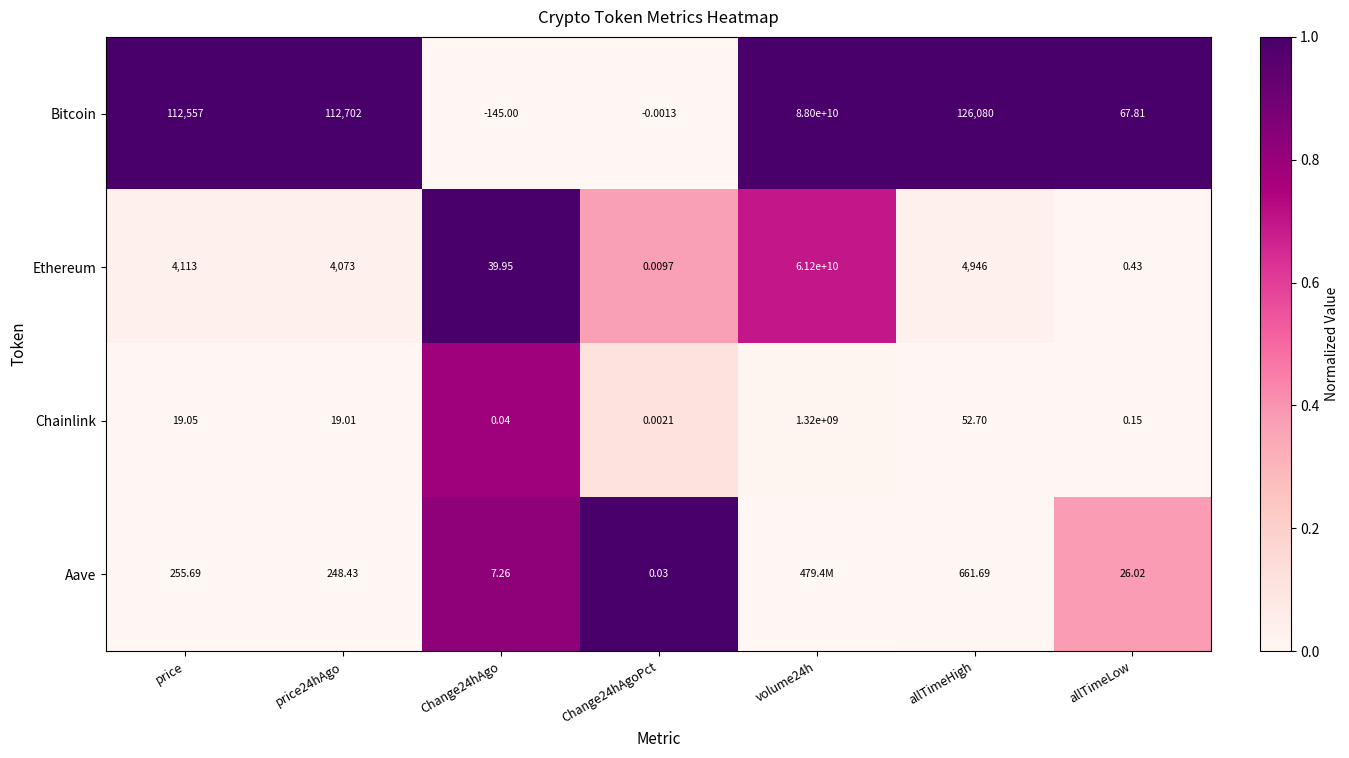

At price24hAgo, list the series in order from smallest to largest.

Chainlink, Aave, Ethereum, Bitcoin